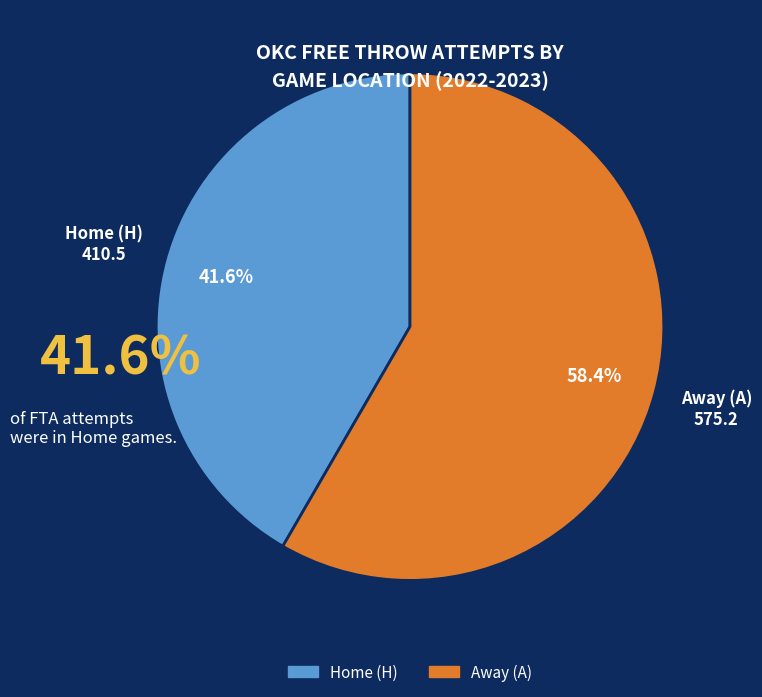

Is there any slice that represents more than half of the pie?

Yes